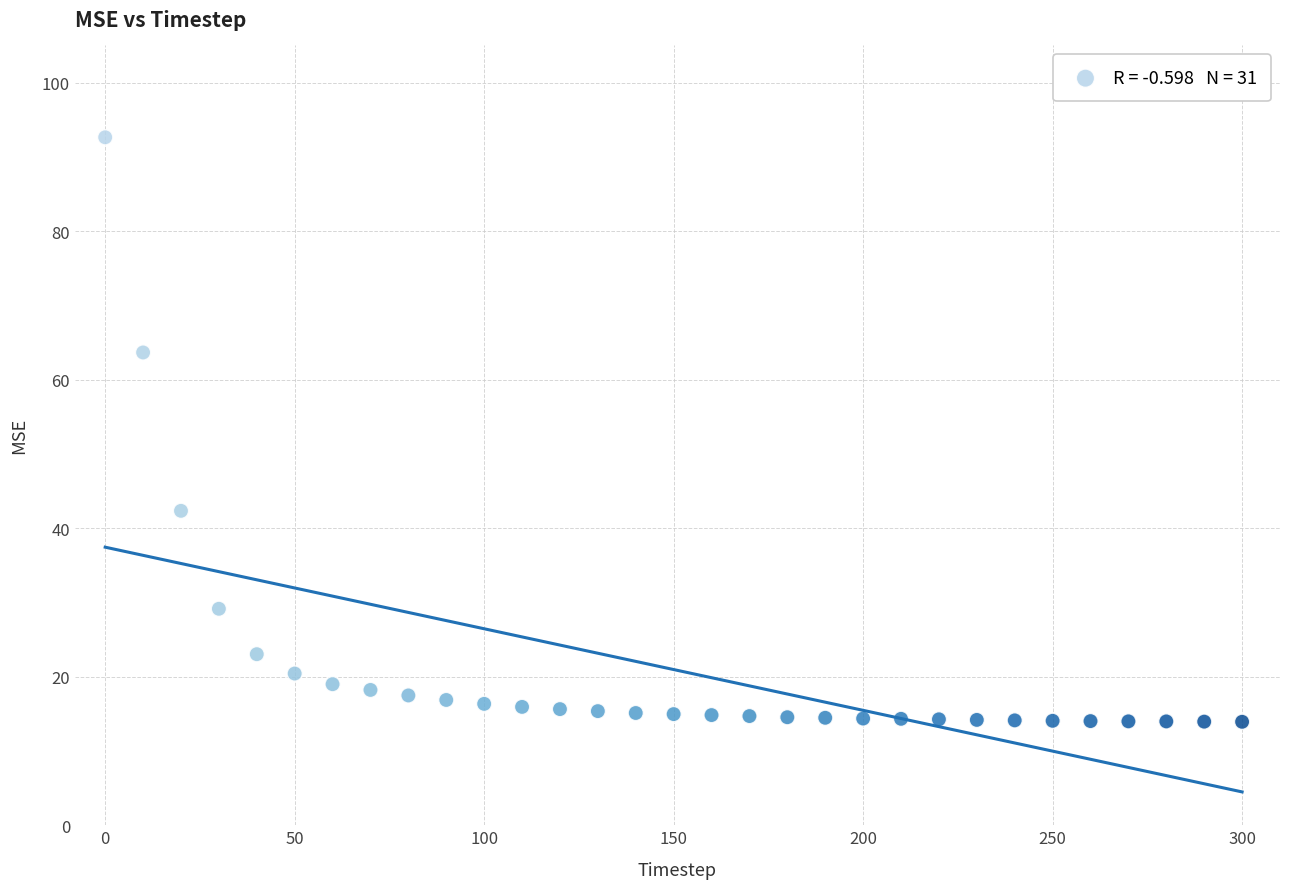

What is the range of X values (max minus min)?

300.0